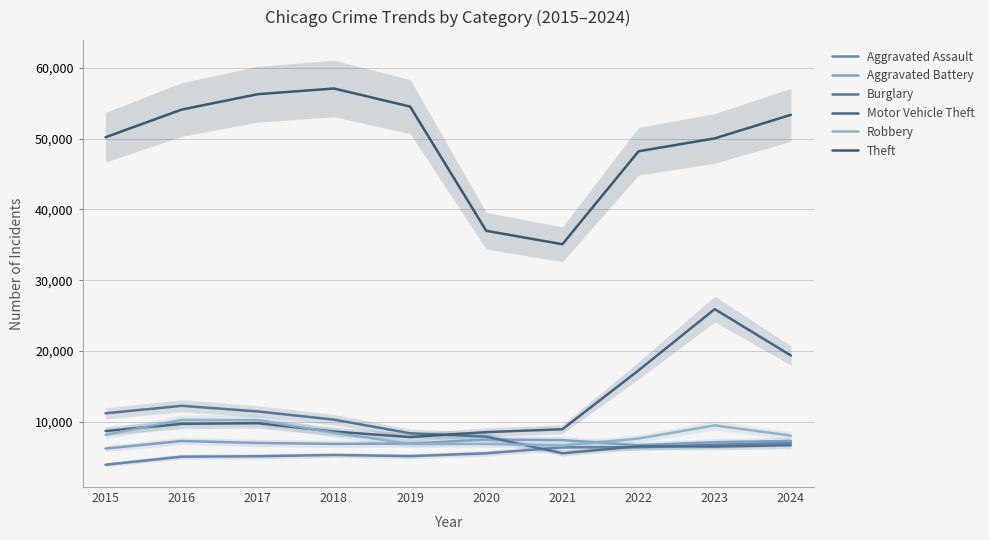

What is the spread (max minus min) of values at 2021?

29511